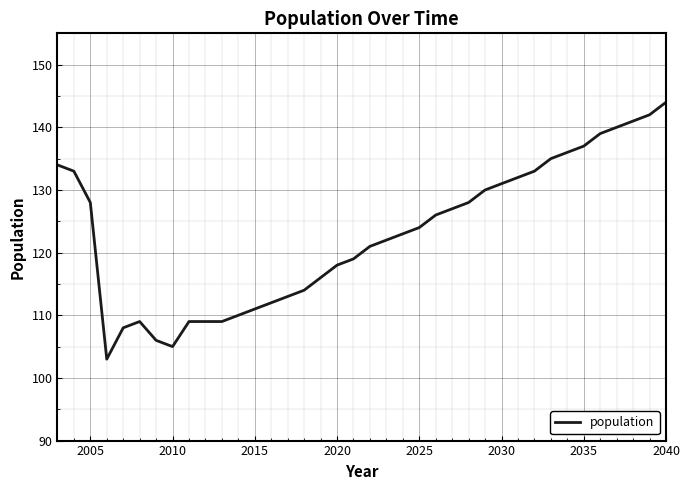

Reading right to left, transcribe all the data shown in this chart.

144	142	141	140	139	137	136	135	133	132	131	130	128	127	126	124	123	122	121	119	118	116	114	113	112	111	110	109	109	109	105	106	109	108	103	128	133	134